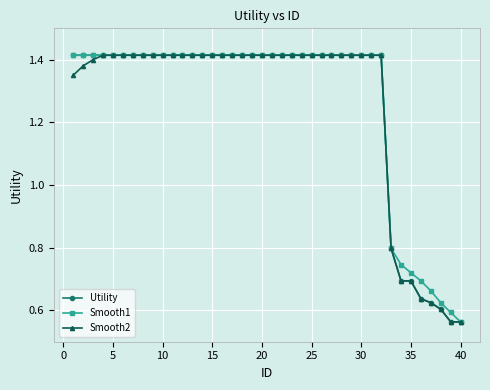

What are all the series names shown in the legend?

Utility, Smooth1, Smooth2